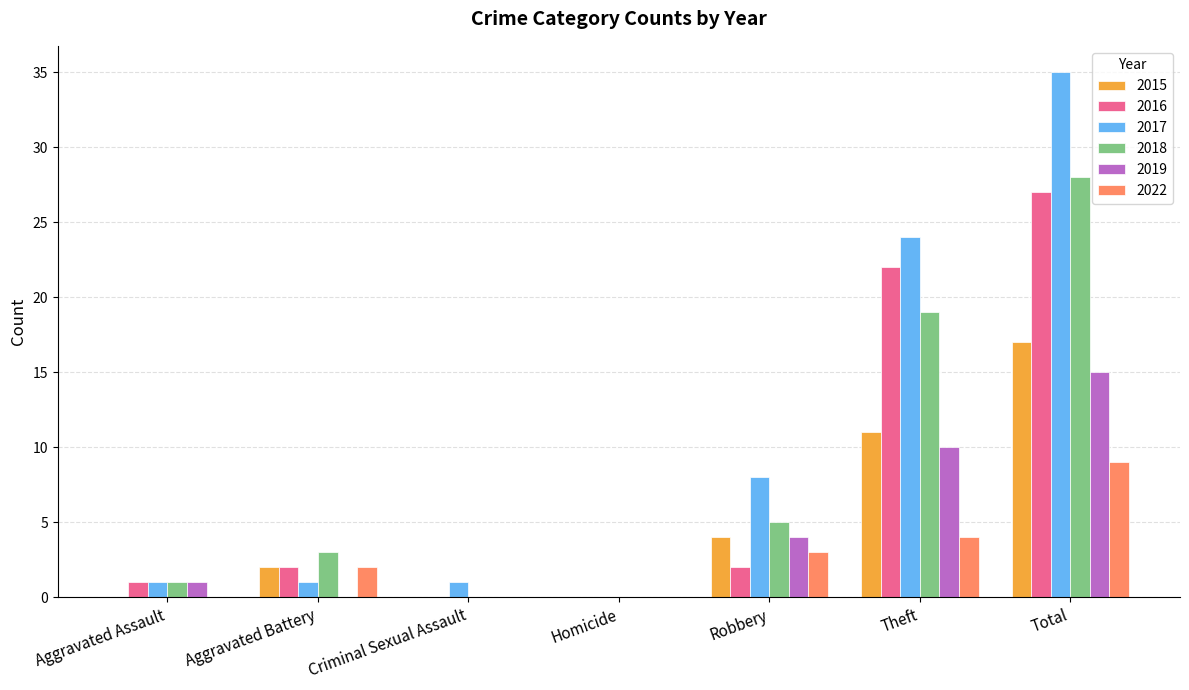

At which category is the sum across all series the highest?

Total